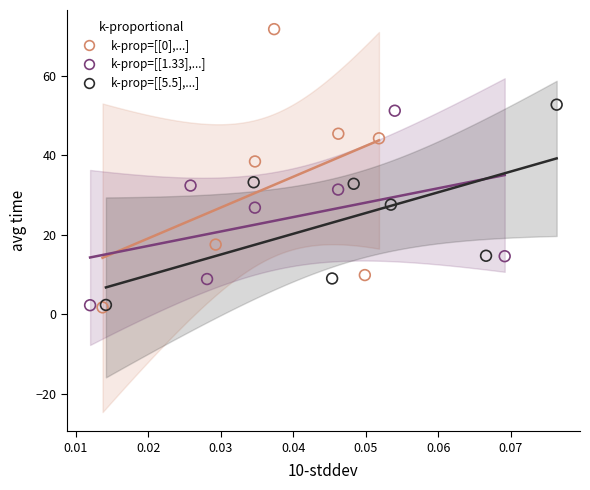

Which series contains the highest Y value?

k-prop=[[0],...]